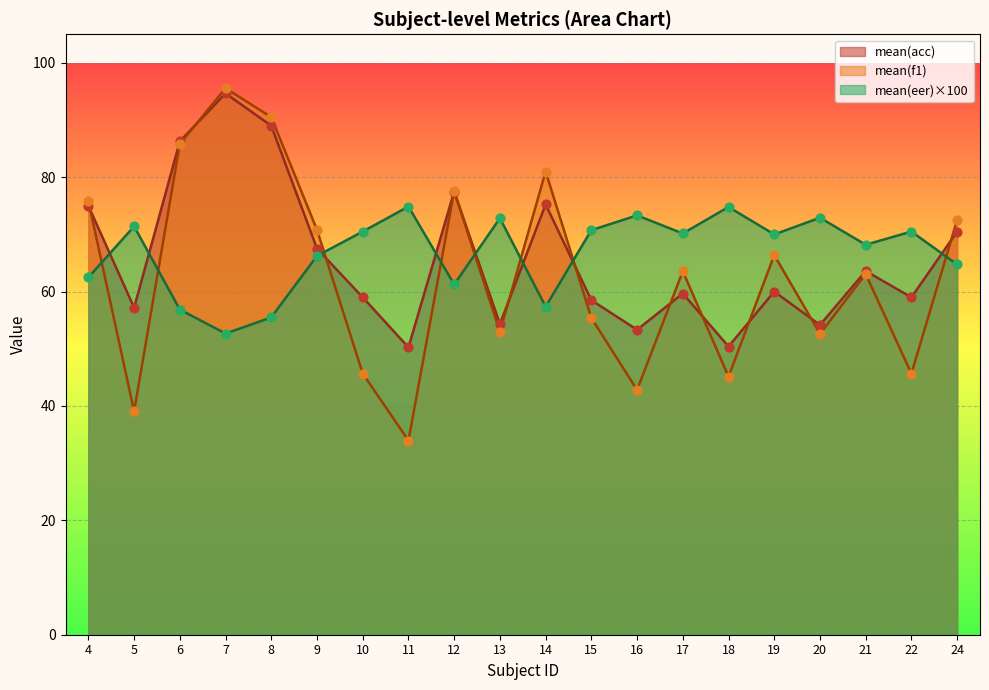

What are all the series names shown in the legend?

mean(acc), mean(f1), mean(eer)×100